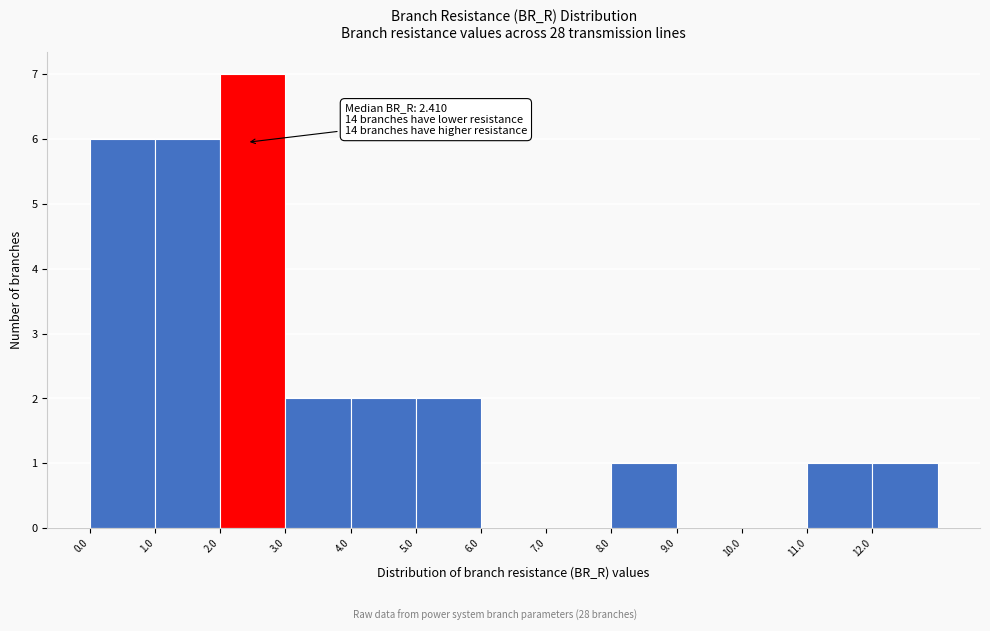

Over which range of the x-axis is the bar tallest?

2 to 3